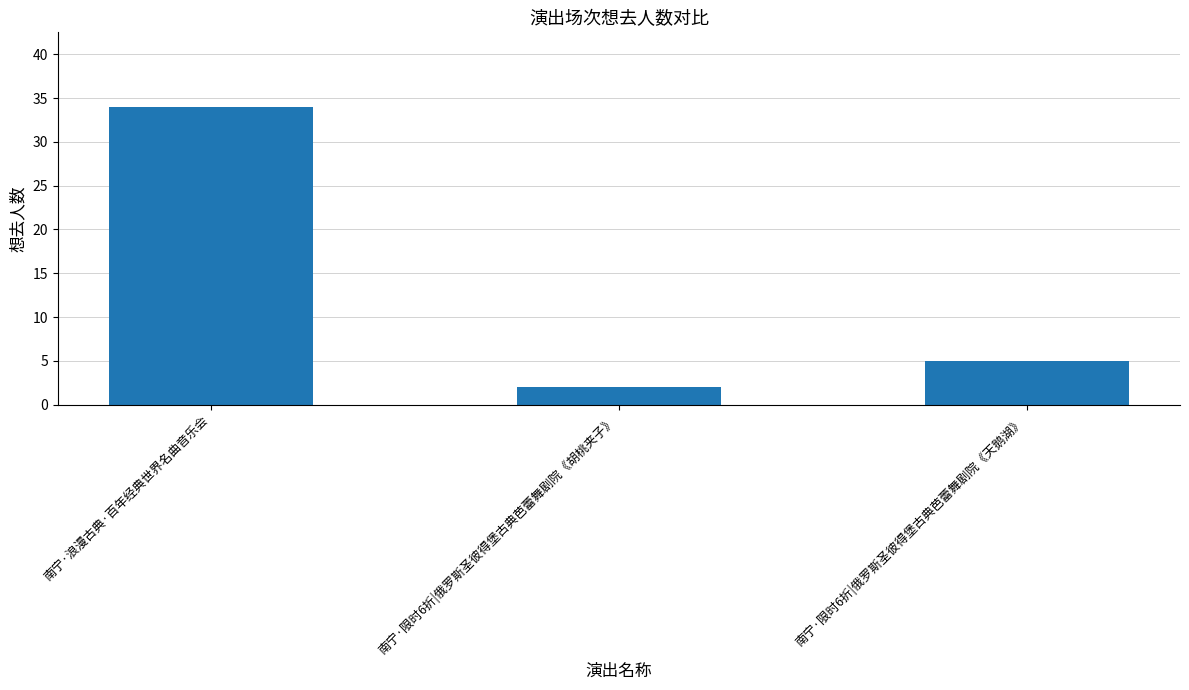

Reading right to left, list all the values displayed in this chart.

5	2	34